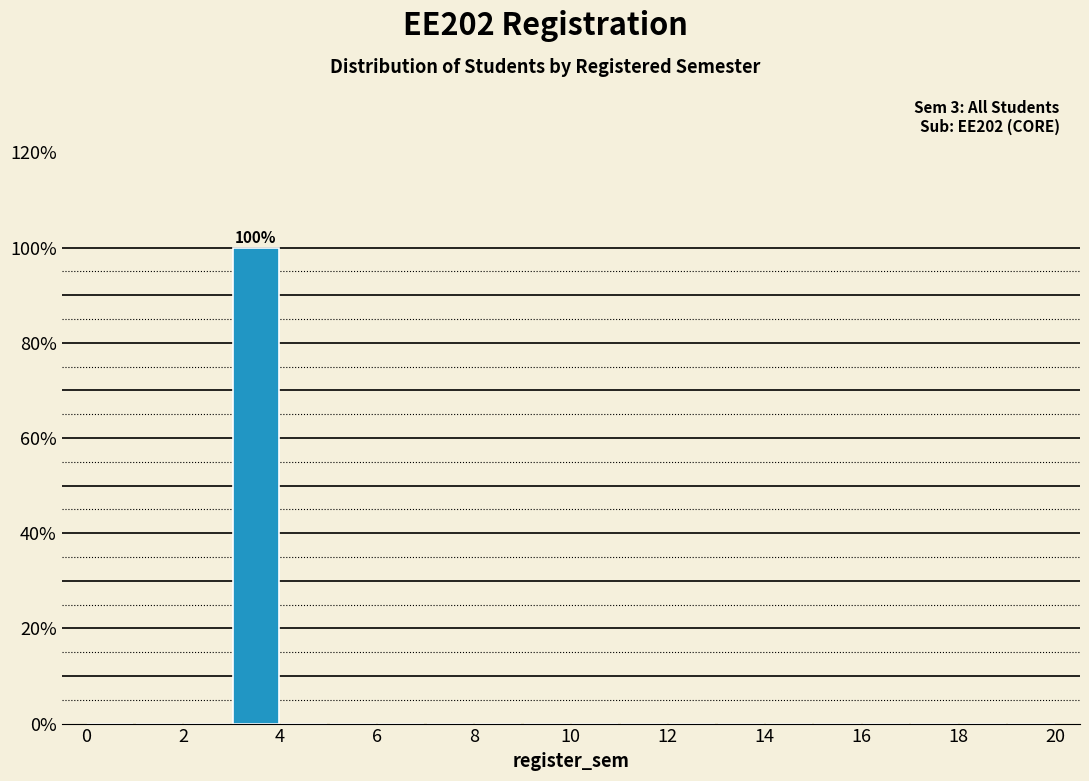

Which range on the x-axis has the tallest bar?

3 to 4